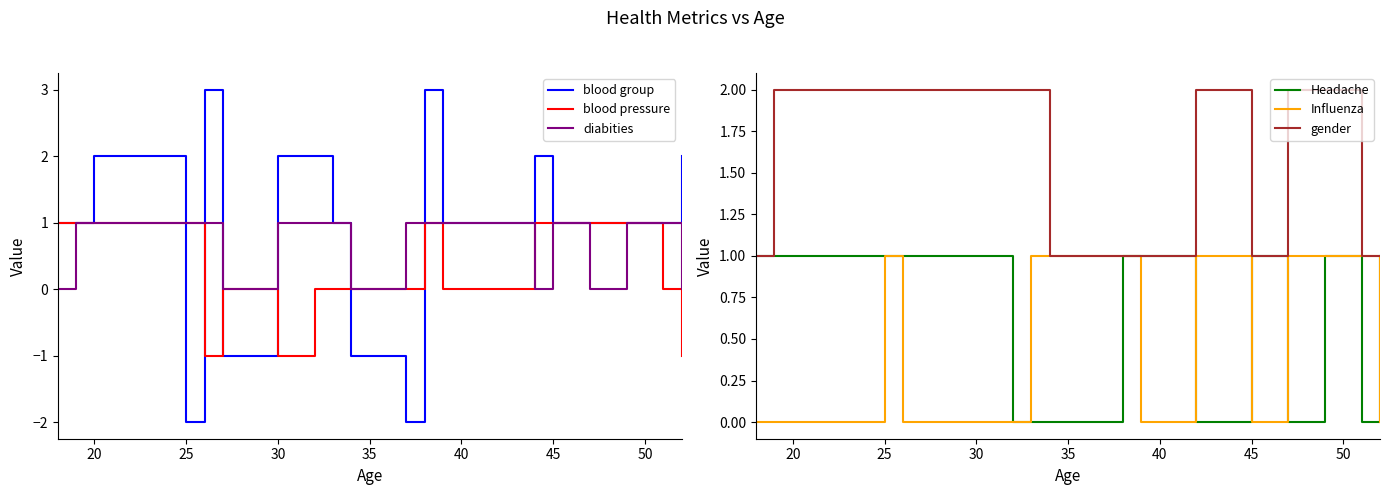

Reading right to left, extract all data points from this chart.

blood group: 2	1	1	1	1	2	1	1	3	-2	-1	1	2	2	-1	3	-2	2	1	1
blood pressure: -1	0	1	1	1	1	0	0	1	0	0	0	0	-1	0	-1	1	1	1	1
diabities: 0	1	1	0	1	0	1	1	1	1	0	1	1	1	0	1	1	1	1	0
Headache: 1	0	1	0	1	0	0	1	1	0	0	0	0	1	1	1	1	1	1	1
Influenza: 0	1	1	1	0	1	1	0	1	1	1	1	0	0	0	0	1	0	0	0
gender: 1	1	2	2	1	2	2	1	1	1	1	2	2	2	2	2	2	2	2	1